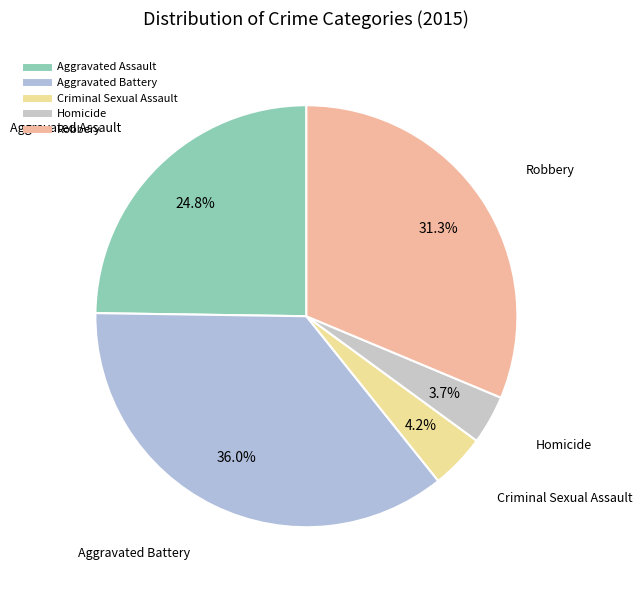

How much of the chart is everything except Homicide?

96.3%